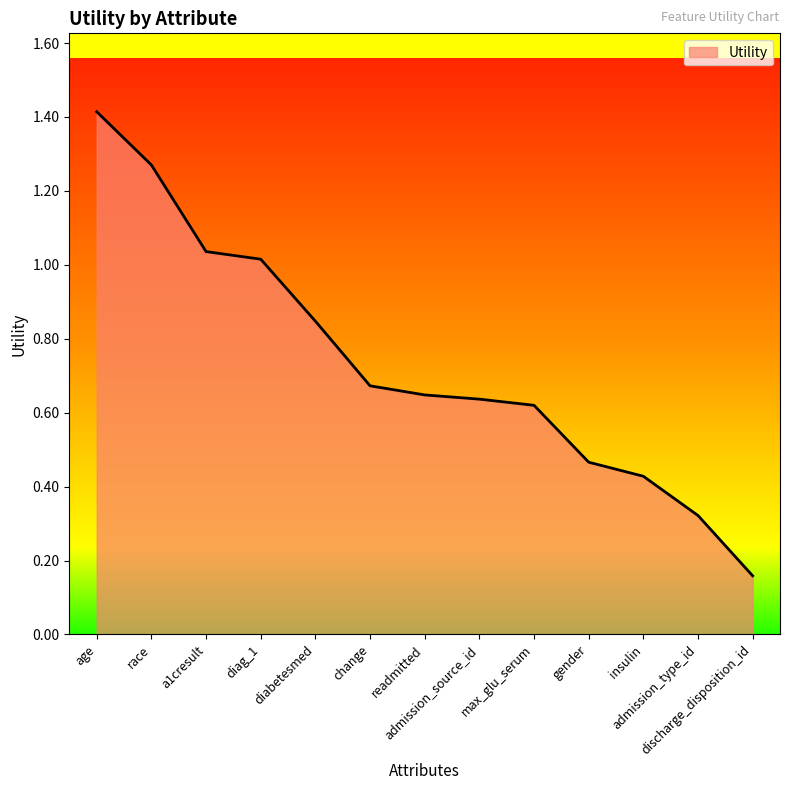

What is the maximum value shown in the chart?

1.4